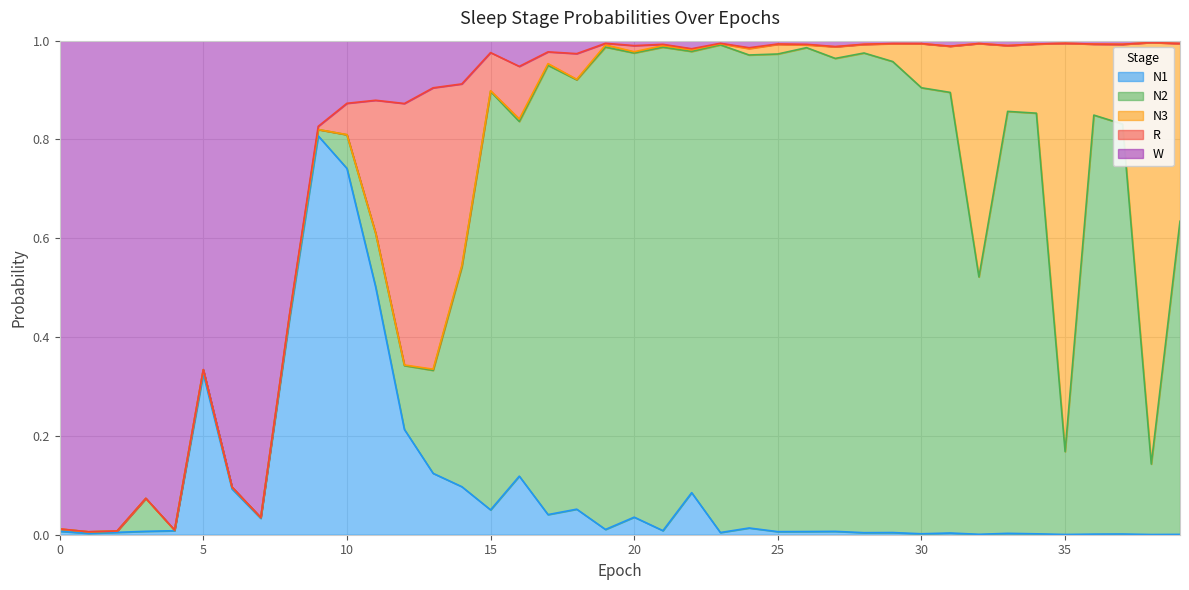

List the series in order of their peak value, lowest first.

R, N1, N3, N2, W